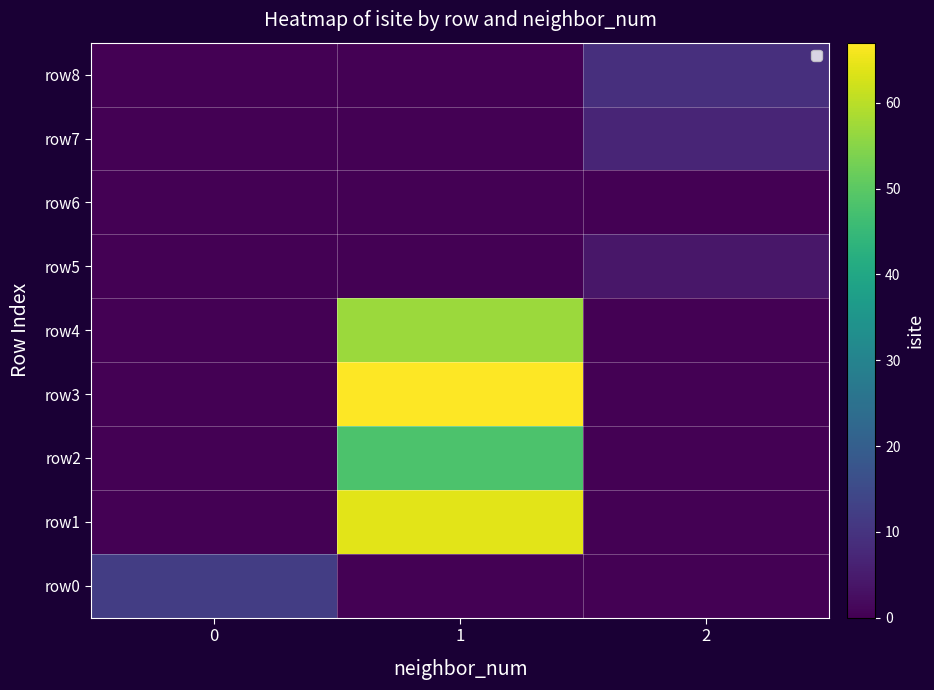

Rank the series at 1 from highest to lowest value.

row3, row1, row4, row2, row0, row5, row6, row7, row8